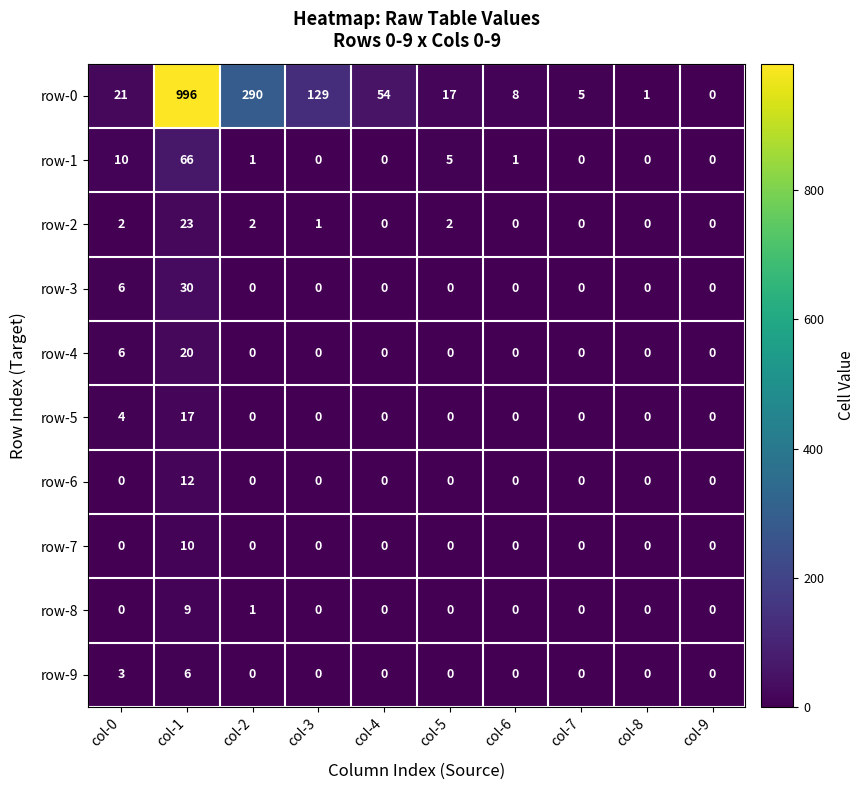

True or false: row-0 has a value of 8 at col-6.

True